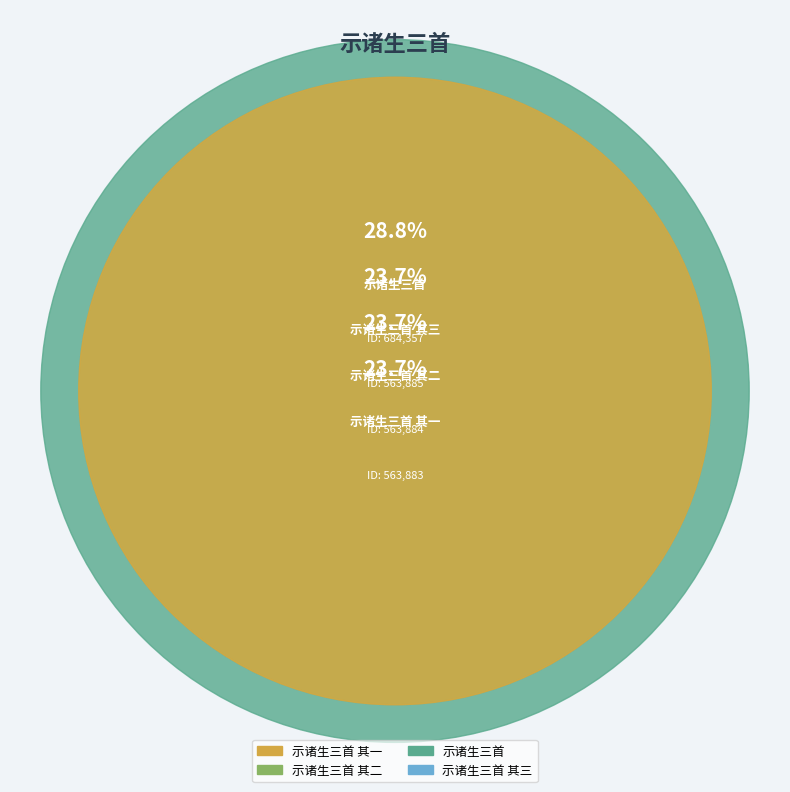

True or false: 示诸生三首 其三 accounts for 14% of the total.

False